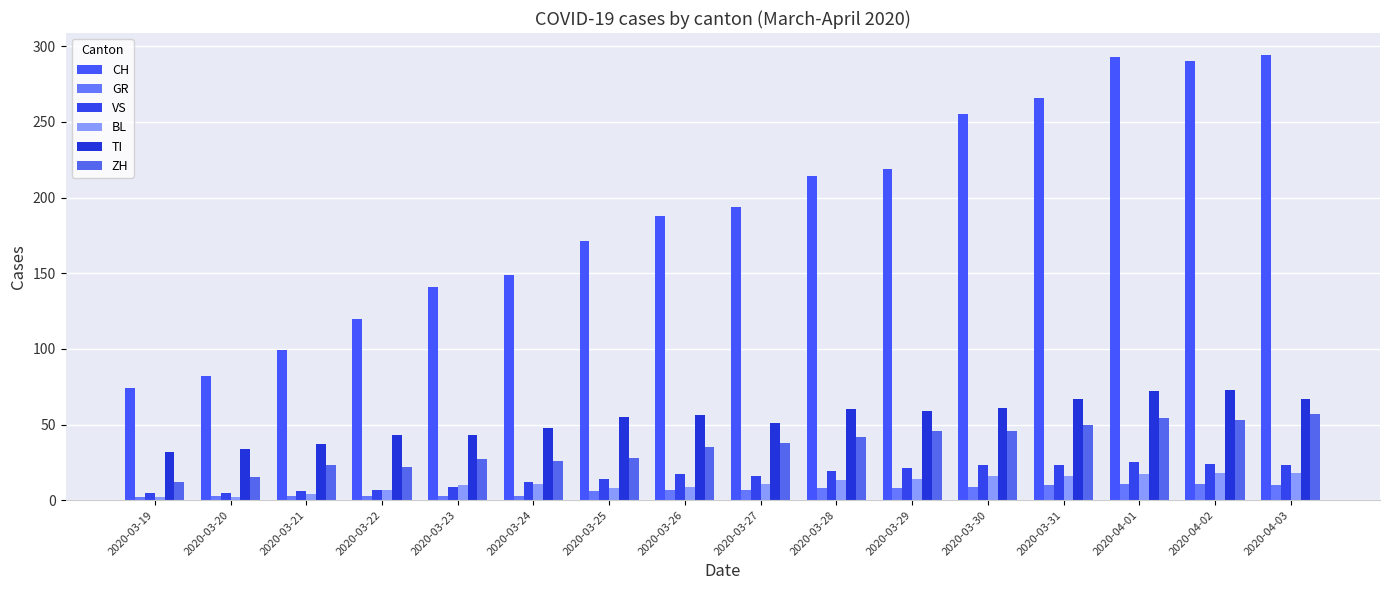

What are all the series names shown in the legend?

CH, GR, VS, BL, TI, ZH